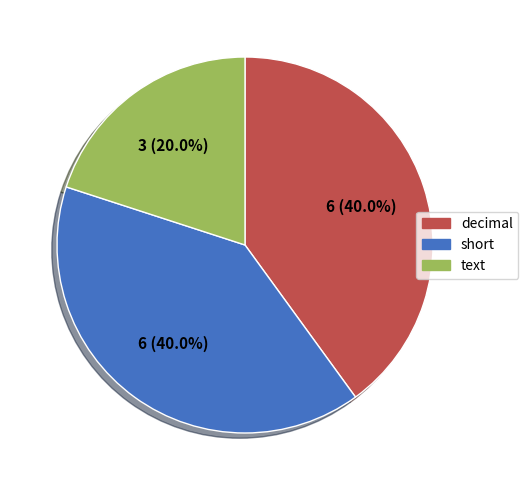

The decimal slice represents 29% of the pie. True or false?

False